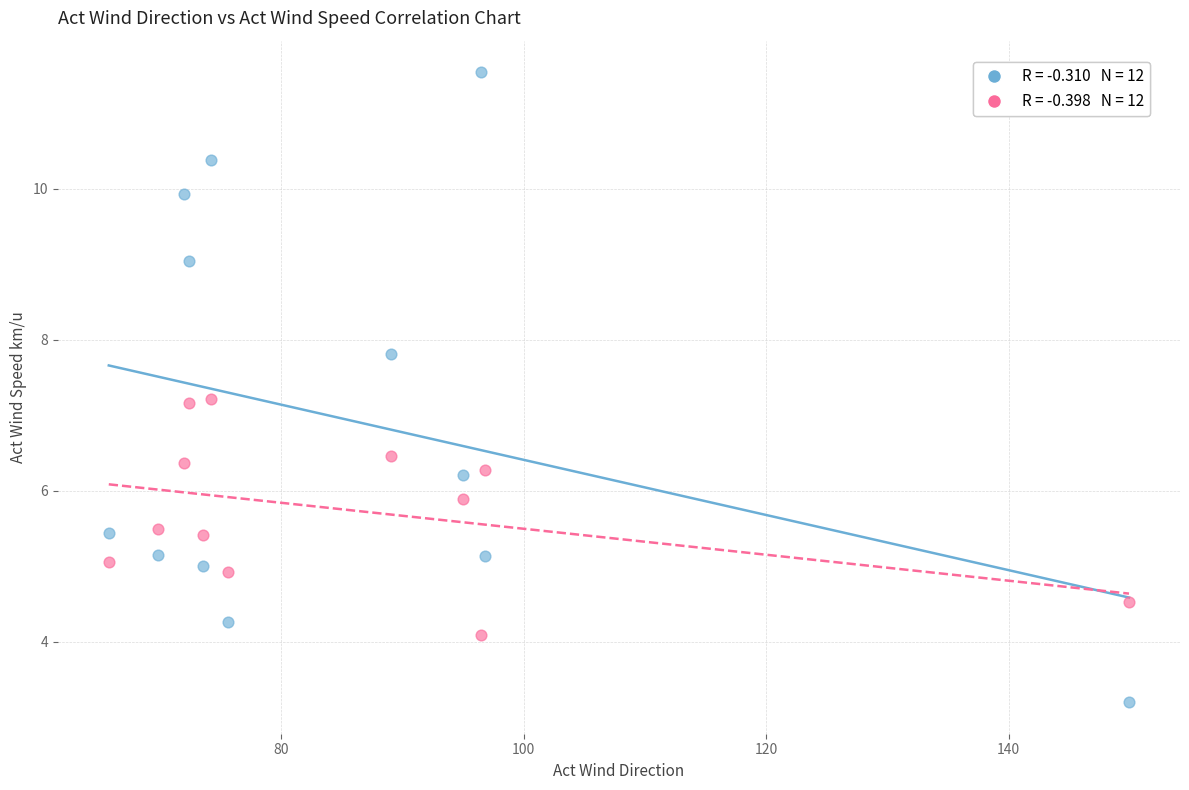

Across all data points, what is the range of X values (max minus min)?

84.2